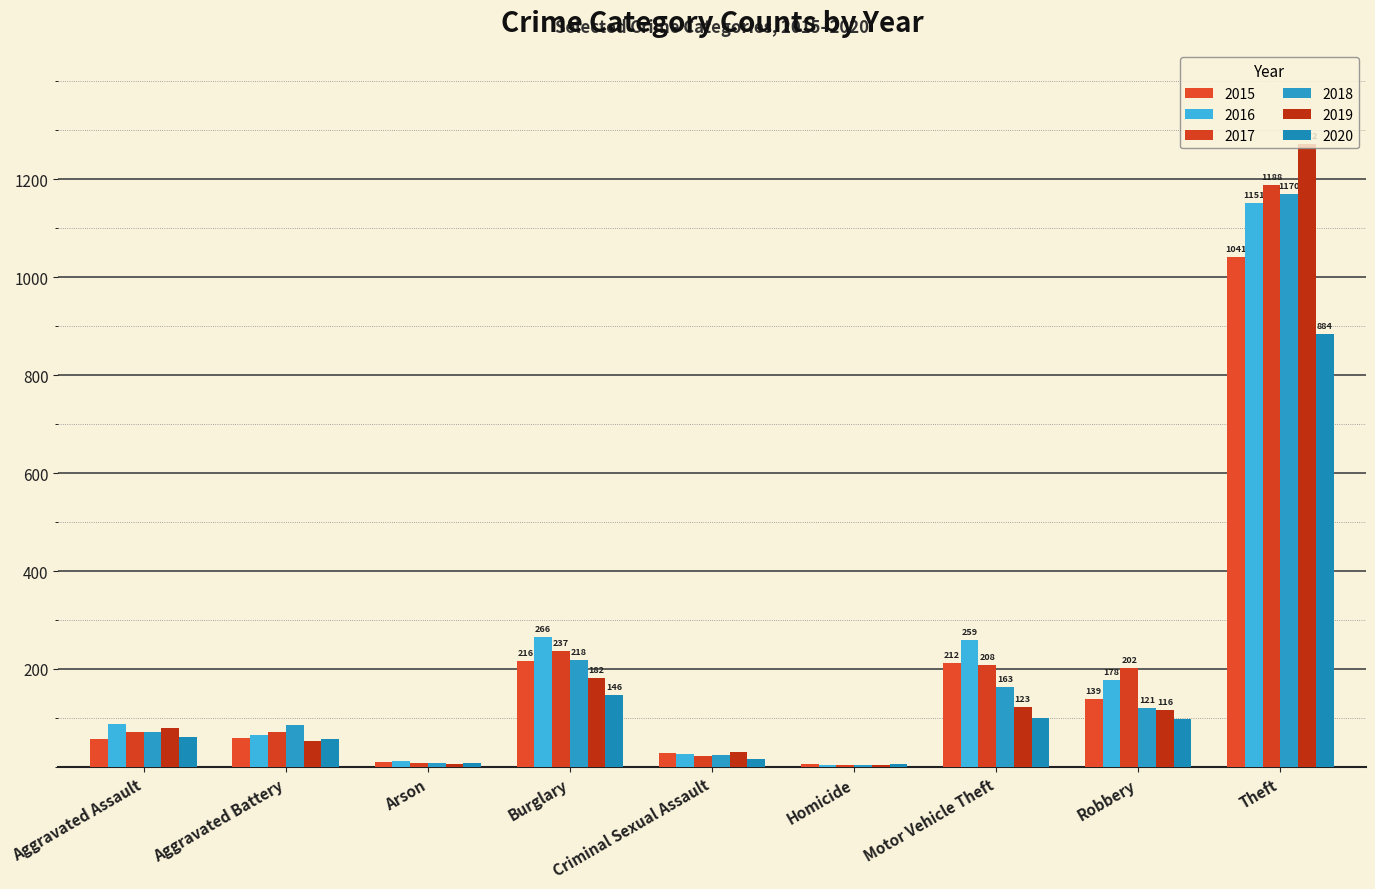

Where does the 2017 series first go above 72?

Burglary